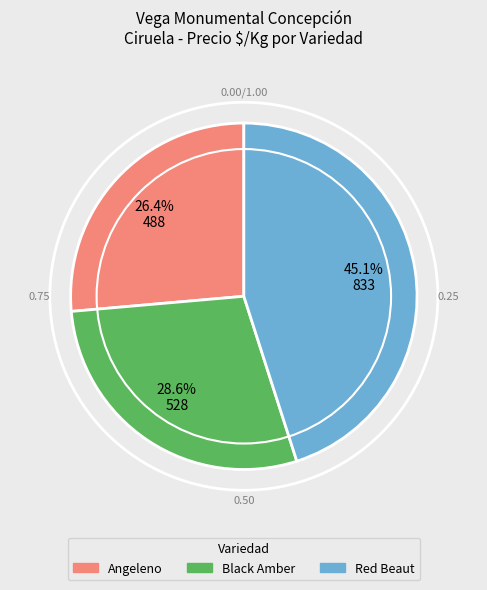

Does Black Amber account for over 50% of the chart?

No